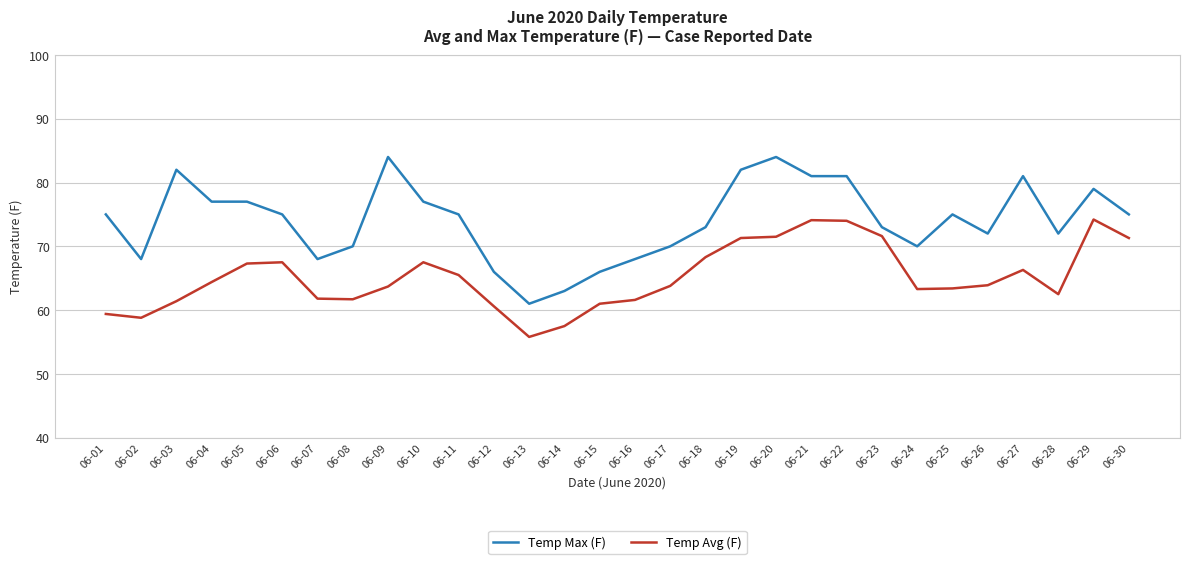

What is the sum of the Temp Max (F) values at 06-02 and 06-12?

134.0